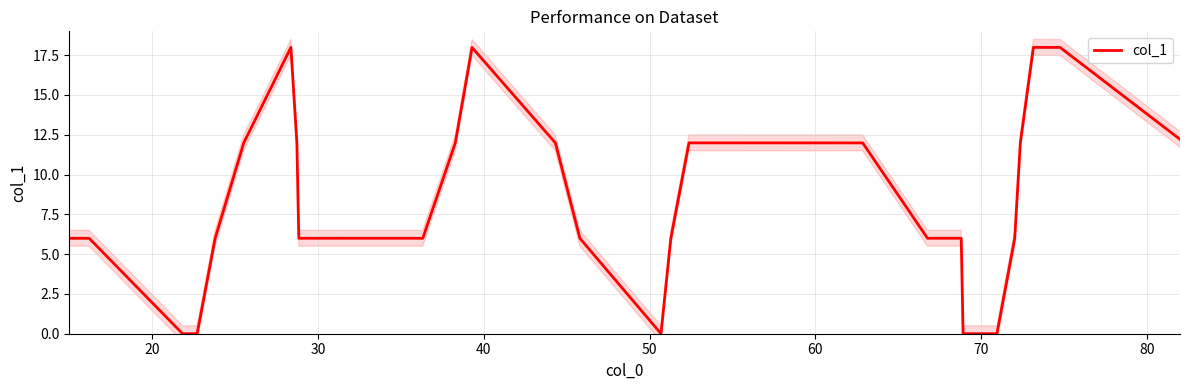

How many values exceed 5?

34